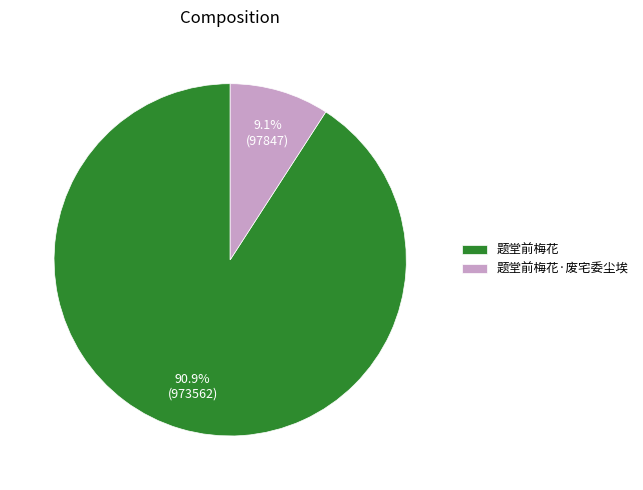

Which has a higher value, 题堂前梅花·废宅委尘埃 or 题堂前梅花?

题堂前梅花